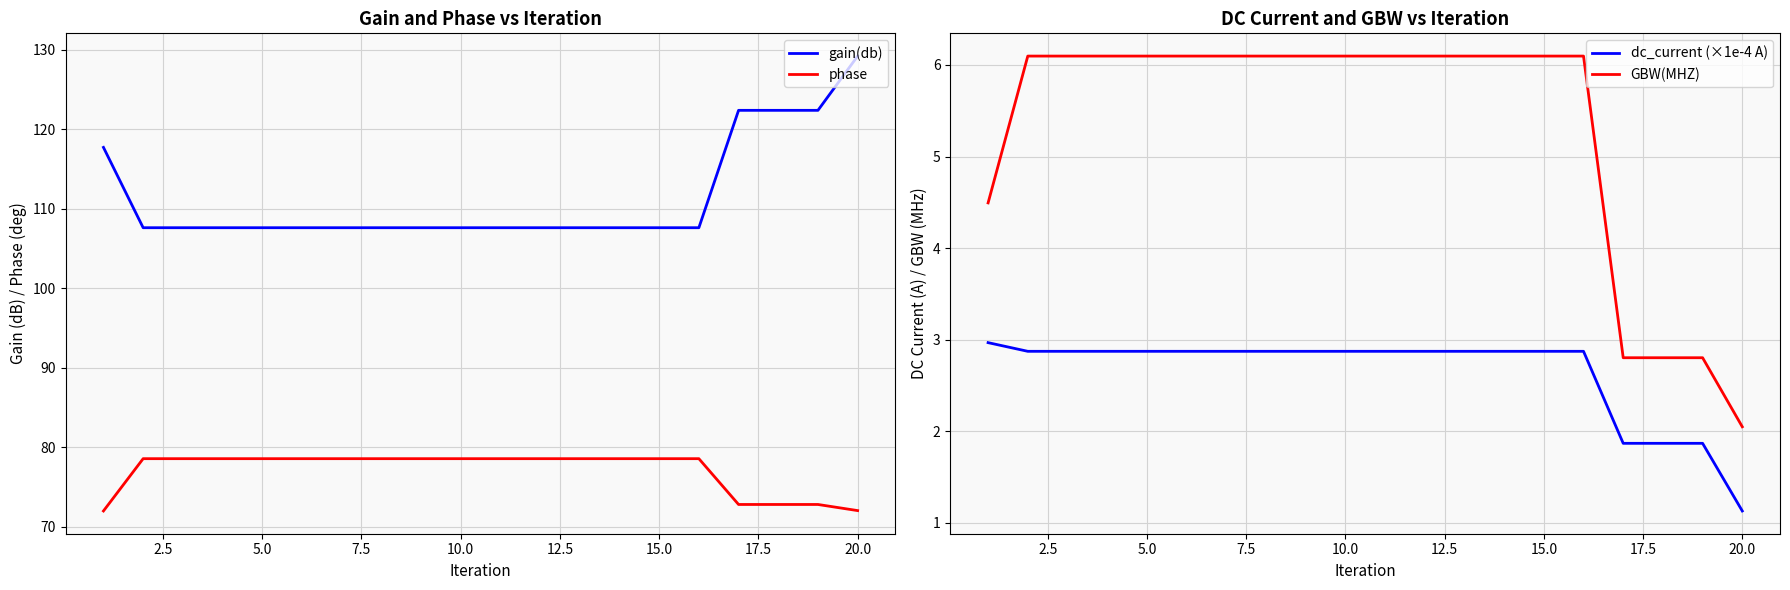

True or false: phase and gain(db) cross at least once.

False